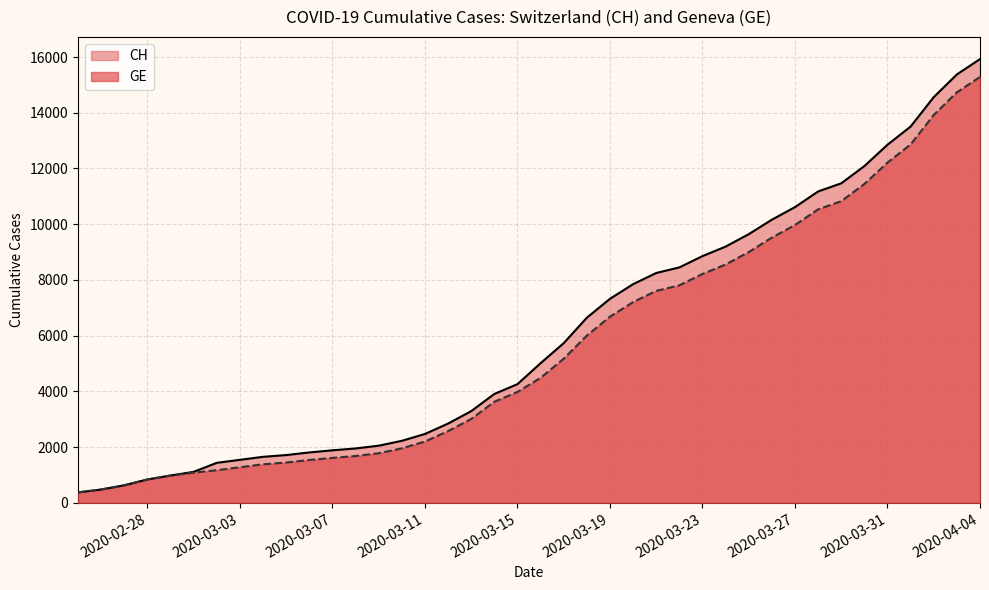

What is the maximum value for CH?

15926